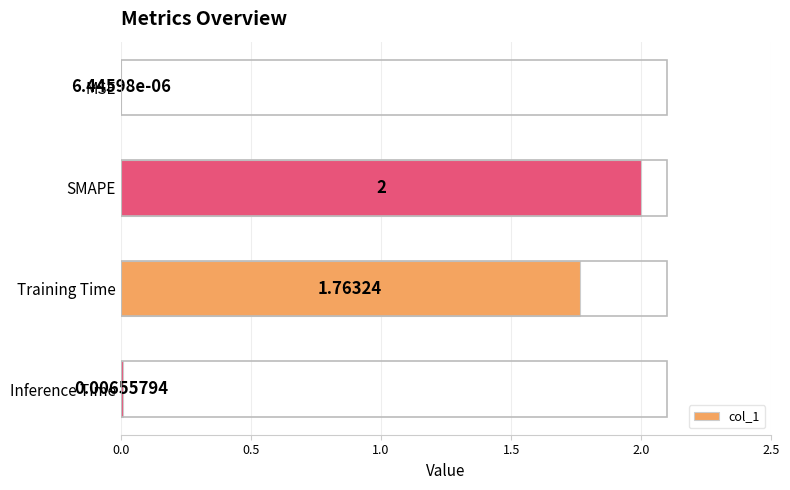

Which has a higher value, Inference Time or SMAPE?

SMAPE